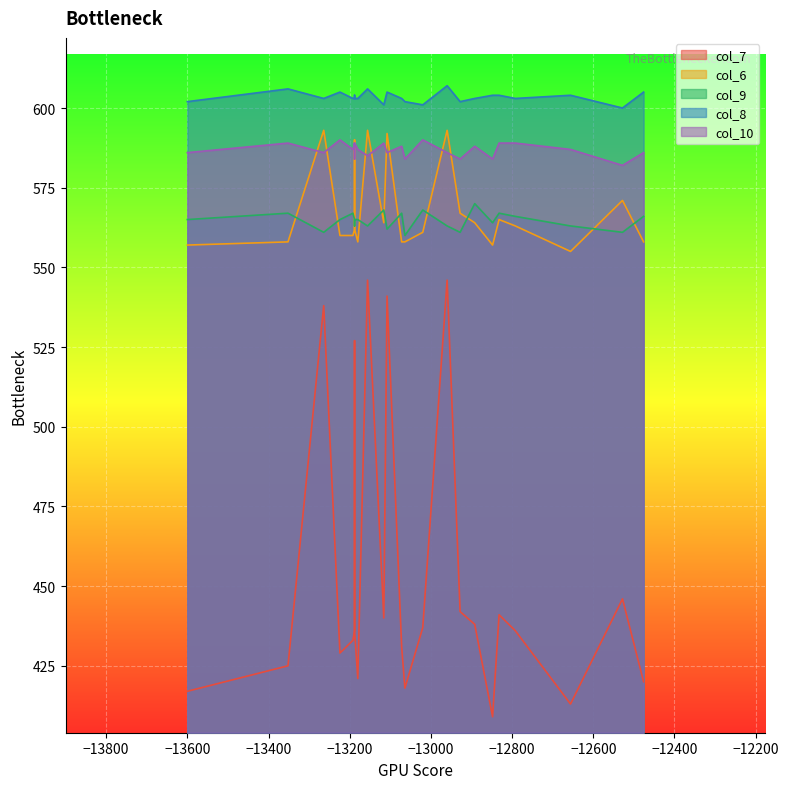

The value of col_10 at 18 is 584. True or false?

True